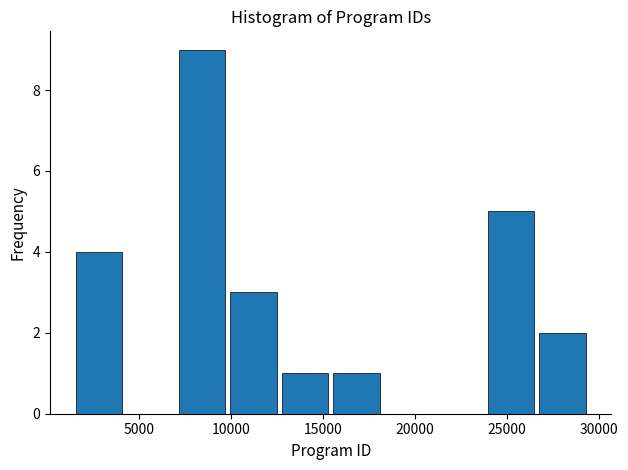

Reading left to right, list every bar in this chart as the range it spans on the x-axis followed by its height. Neither the bar edges nor the heights are printed on the chart, so give them approximately, as read against the axes.

1500 to 4000: 4
4000 to 7000: 0
7000 to 10000: 9
10000 to 12500: 3
12500 to 15500: 1
15500 to 18000: 1
18000 to 21000: 0
21000 to 24000: 0
24000 to 26500: 5
26500 to 29500: 2